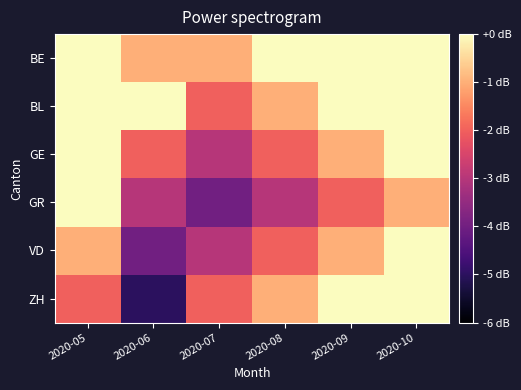

What is the minimum value shown in the chart?

-5